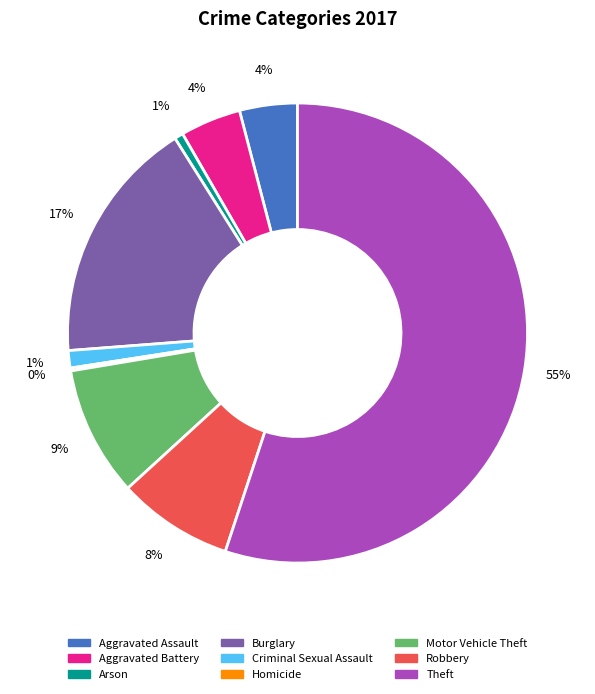

What is the largest slice in the pie chart?

Theft